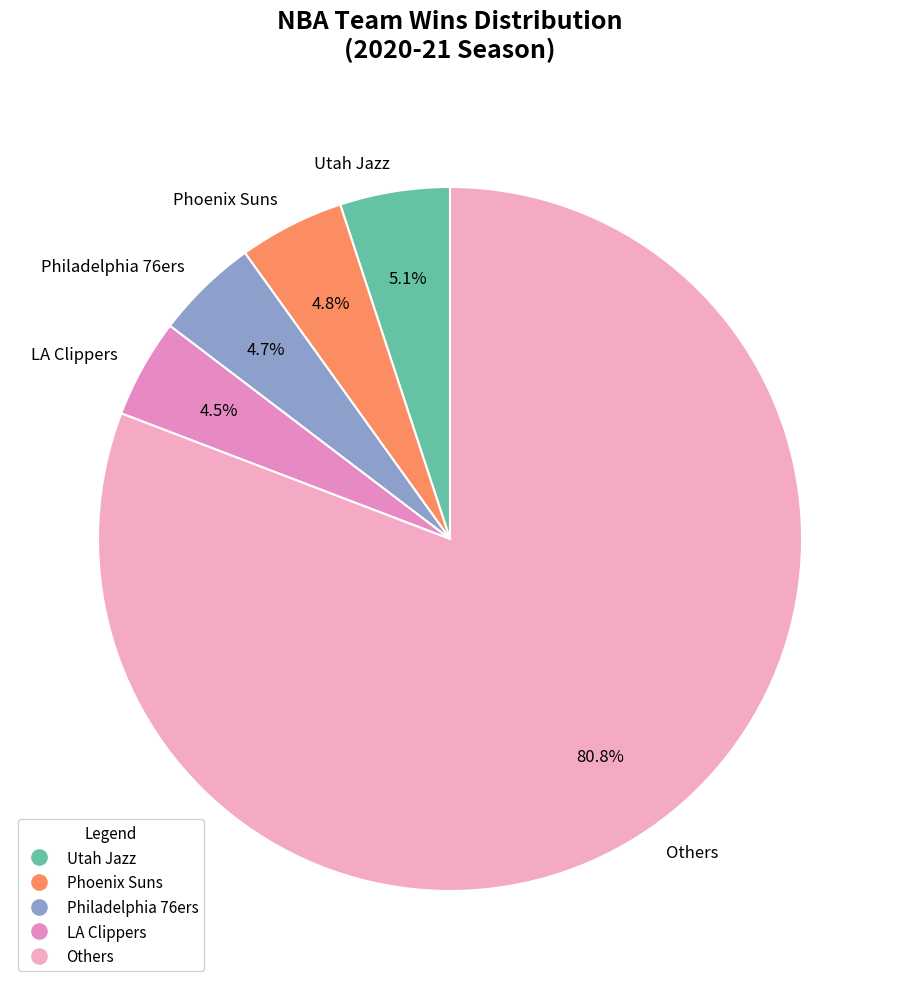

What is the ratio of the value at Utah Jazz to the value at LA Clippers?

1.1